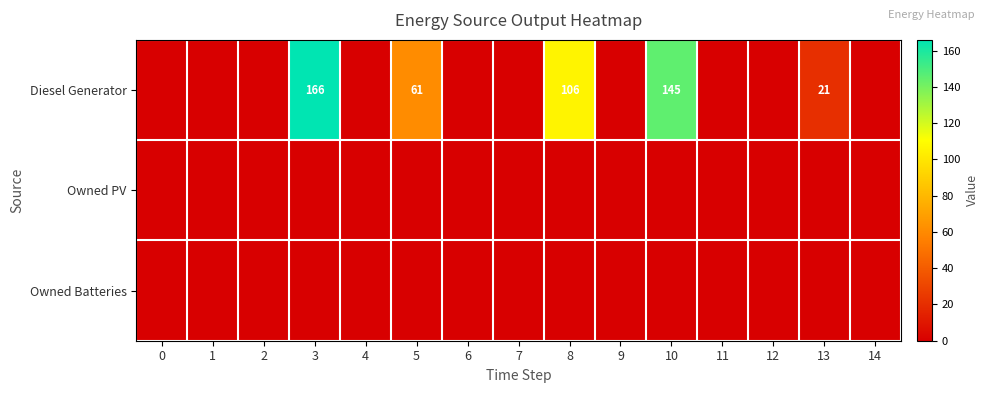

Reading left to right, what are all the values shown in this chart?

row_0: 0=0	1=0	2=0	3=166	4=0	5=61	6=0	7=0	8=106	9=0	10=145	11=0	12=0	13=21	14=0
row_1: 0=0	1=0	2=0	3=0	4=0	5=0	6=0	7=0	8=0	9=0	10=0	11=0	12=0	13=0	14=0
row_2: 0=0	1=0	2=0	3=0	4=0	5=0	6=0	7=0	8=0	9=0	10=0	11=0	12=0	13=0	14=0